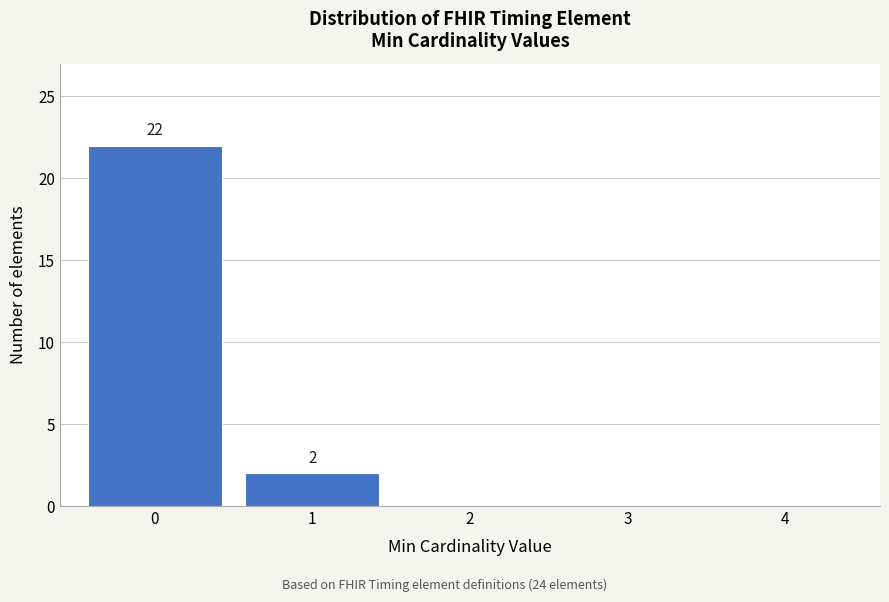

Reading left to right, transcribe all the data shown in this chart.

0=22	1=2	2=0	3=0	4=0